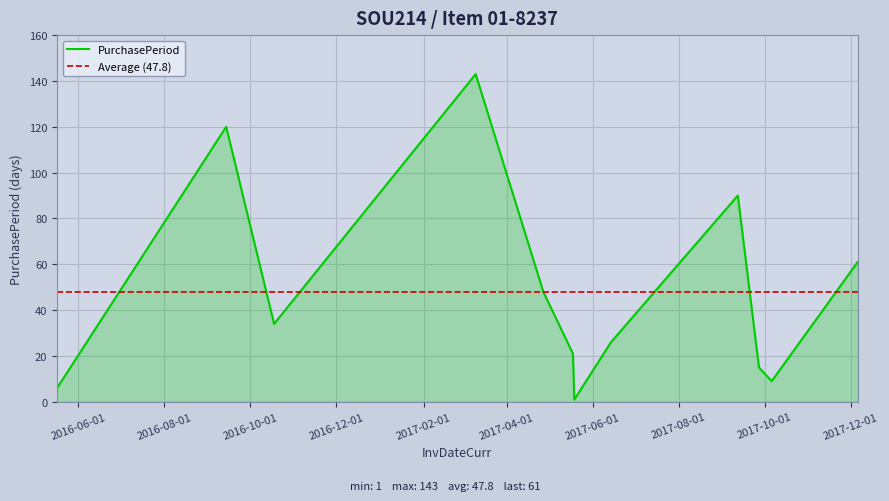

What is the label of the 7th point from the right?

2017-05-18